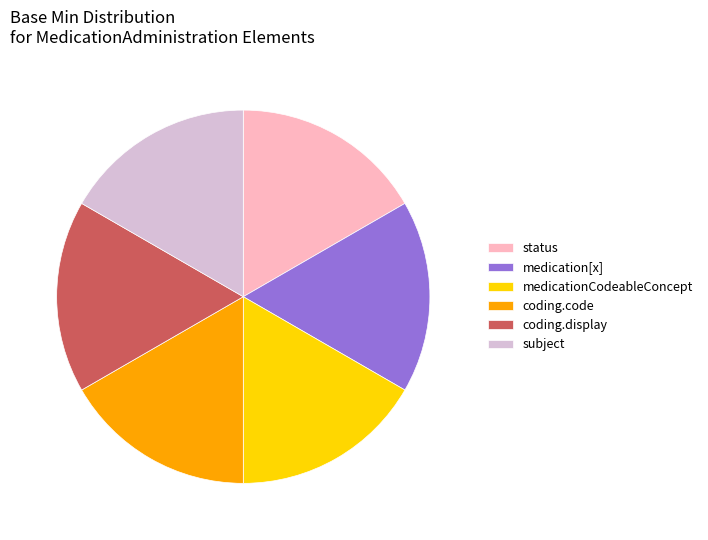

Do subject and coding.display together represent more than half of the pie?

No